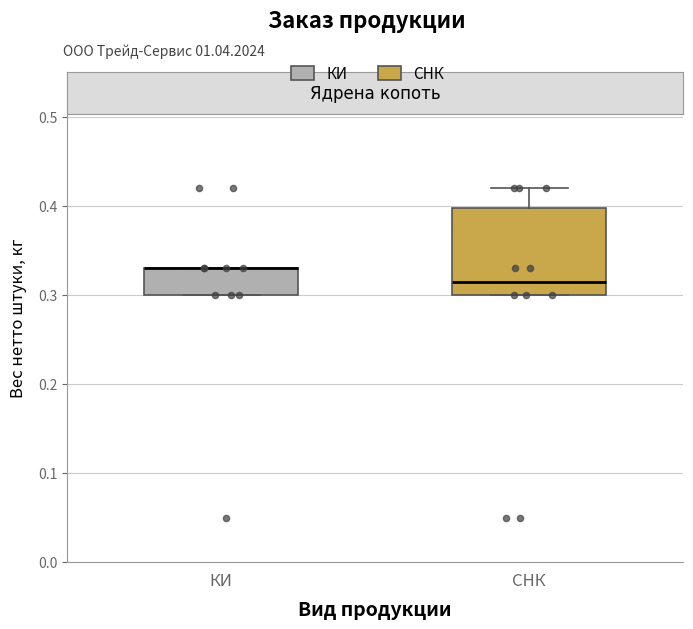

Reading left to right, read every box against the y-axis: the position of its median line, the range the box covers, and the ends of its whiskers. The values are not printed on the chart, so give them approximately, as read against the axis.

КИ: median 0.33 (drawn on the box's upper edge), box 0.30 to 0.33, whiskers 0.30 to 0.33
СНК: median 0.32, box 0.30 to 0.40, whiskers 0.30 to 0.42